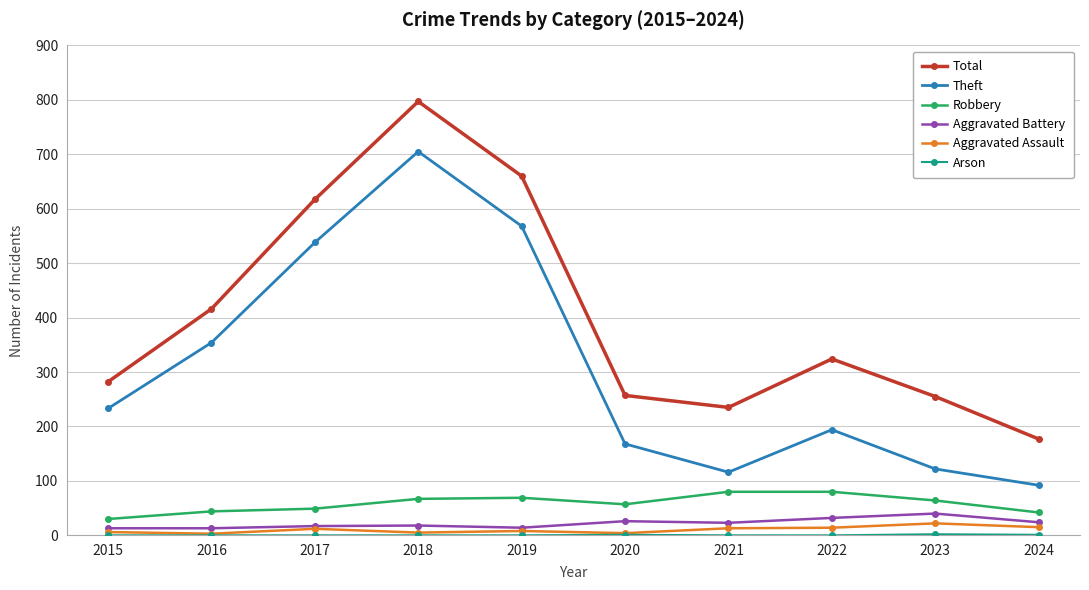

In Total, how many points are higher than both neighbors (excluding endpoints)?

2